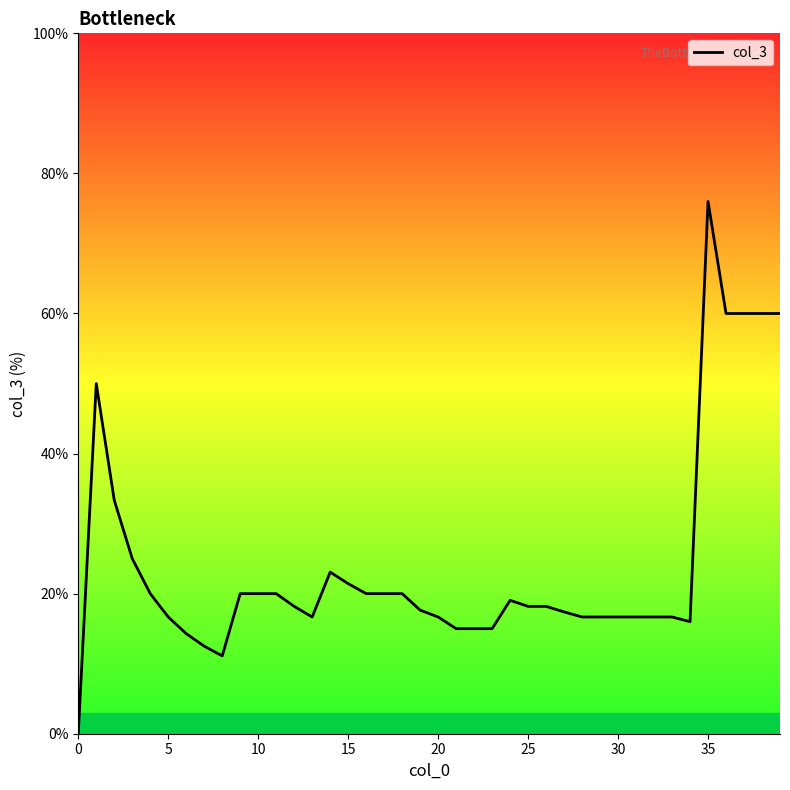

What is the greatest value displayed?

76.0